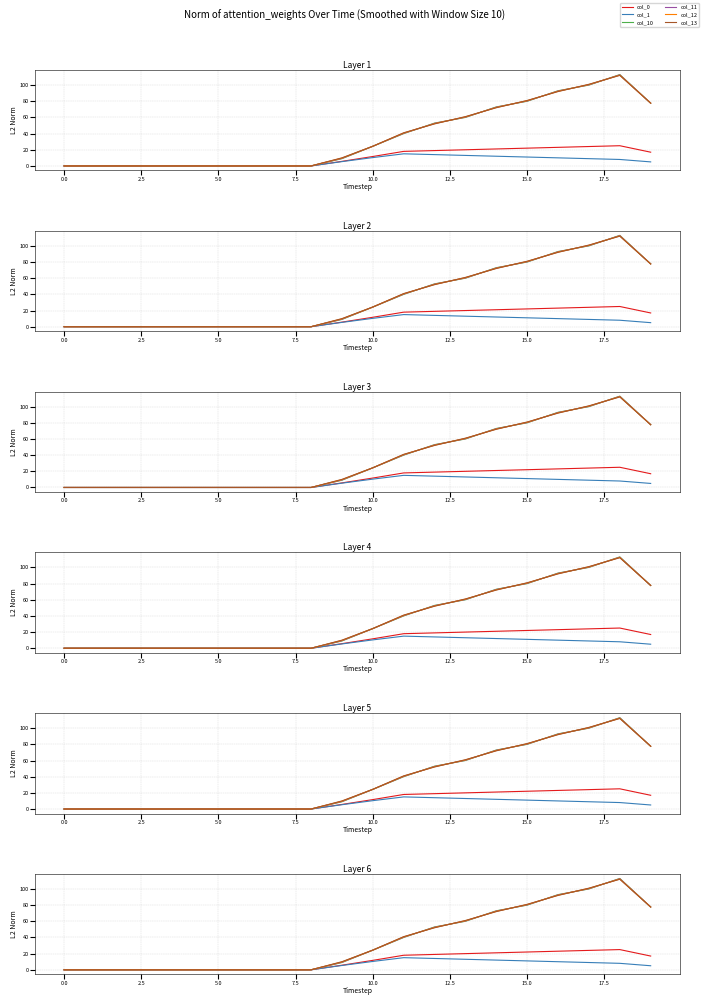

How many values in the col_10 series exceed 24?

10